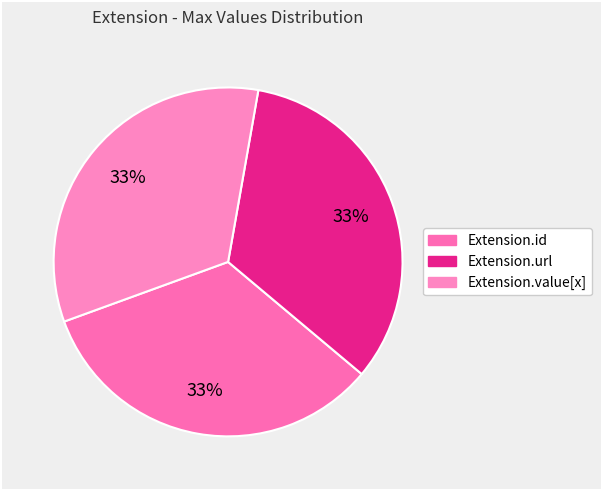

Which category has the biggest portion of the pie?

Extension.url